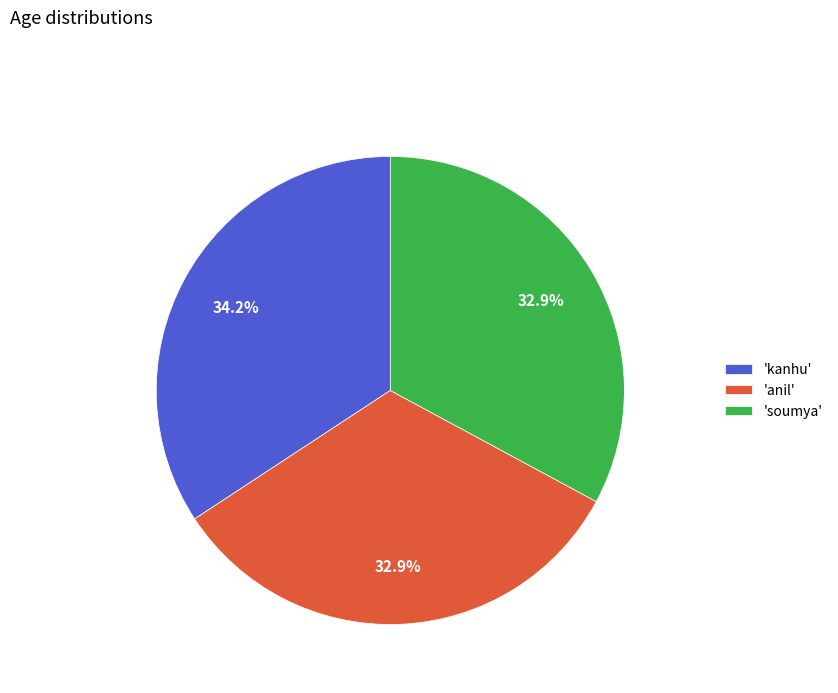

Which has a higher value, 'kanhu' or 'anil'?

'kanhu'